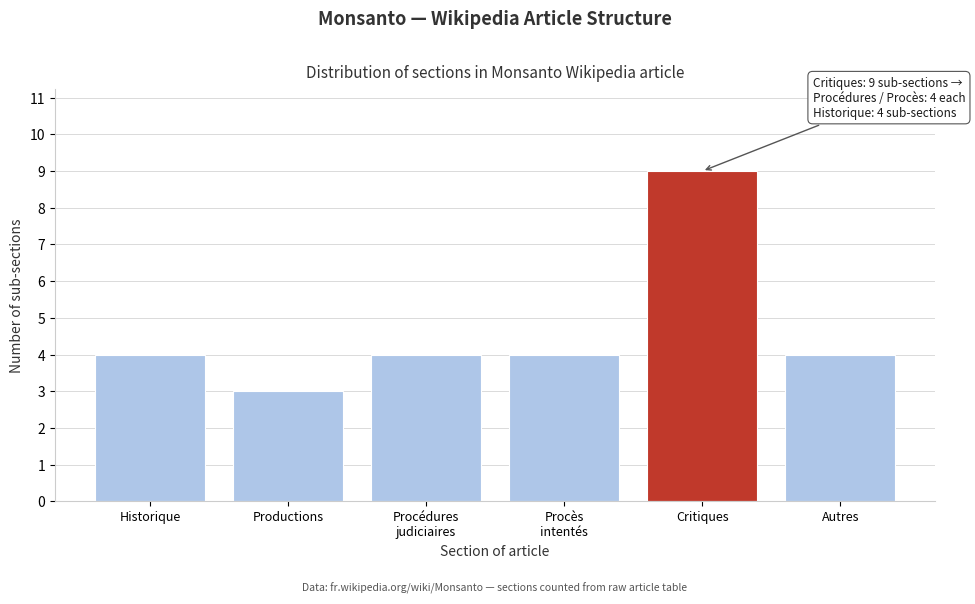

Reading left to right, list all the values displayed in this chart.

4	3	4	4	9	4